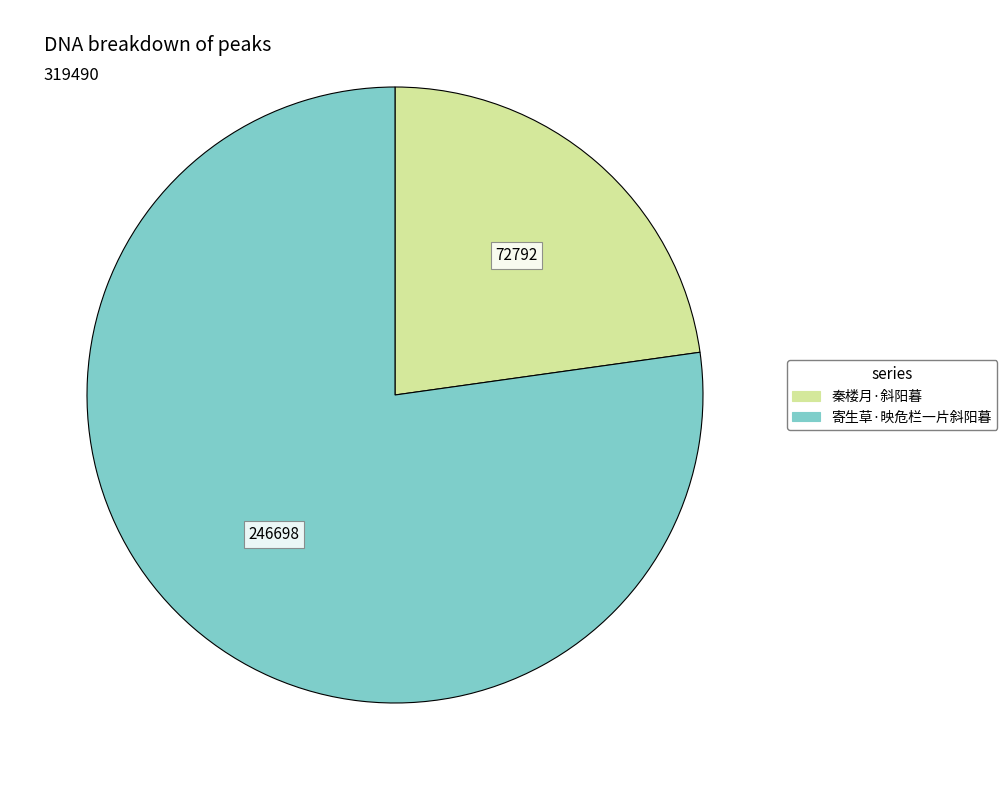

How many segments does this pie chart have?

2